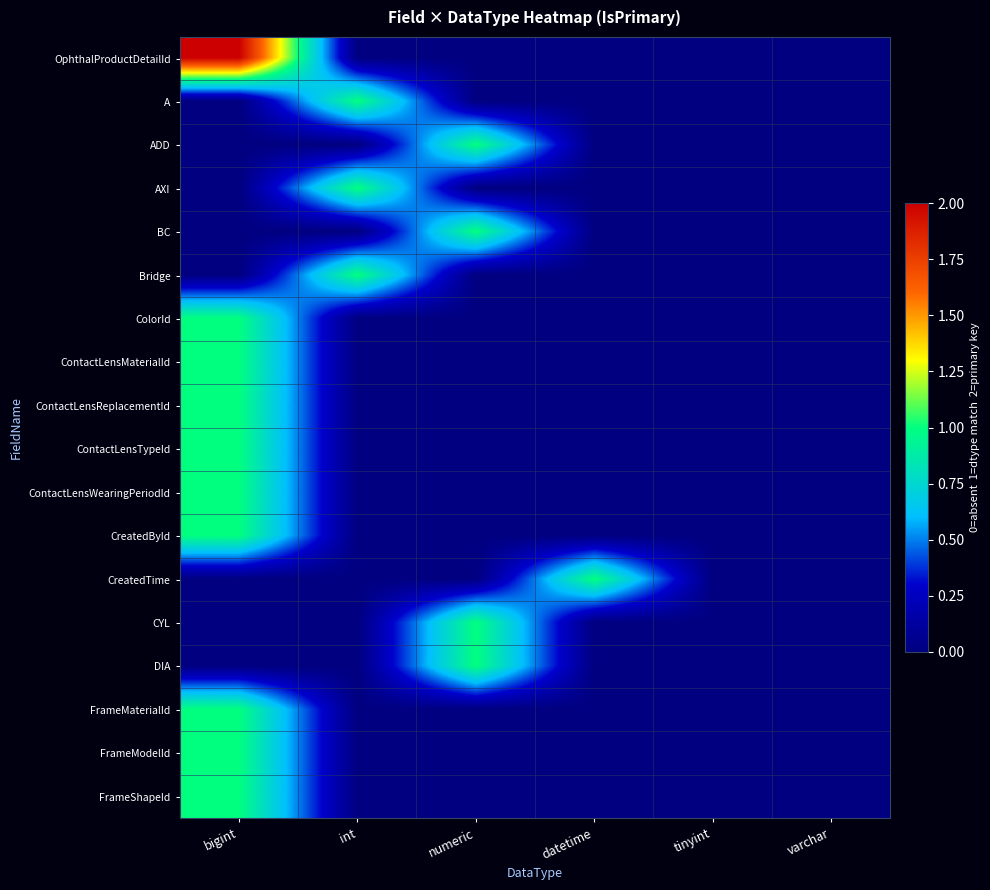

Reading right to left, list all the values displayed in this chart.

OphthalProductDetailId: varchar=0	tinyint=0	datetime=0	numeric=0	int=0	bigint=2
A: varchar=0	tinyint=0	datetime=0	numeric=0	int=1	bigint=0
ADD: varchar=0	tinyint=0	datetime=0	numeric=1	int=0	bigint=0
AXI: varchar=0	tinyint=0	datetime=0	numeric=0	int=1	bigint=0
BC: varchar=0	tinyint=0	datetime=0	numeric=1	int=0	bigint=0
Bridge: varchar=0	tinyint=0	datetime=0	numeric=0	int=1	bigint=0
ColorId: varchar=0	tinyint=0	datetime=0	numeric=0	int=0	bigint=1
ContactLensMaterialId: varchar=0	tinyint=0	datetime=0	numeric=0	int=0	bigint=1
ContactLensReplacementId: varchar=0	tinyint=0	datetime=0	numeric=0	int=0	bigint=1
ContactLensTypeId: varchar=0	tinyint=0	datetime=0	numeric=0	int=0	bigint=1
ContactLensWearingPeriodId: varchar=0	tinyint=0	datetime=0	numeric=0	int=0	bigint=1
CreatedById: varchar=0	tinyint=0	datetime=0	numeric=0	int=0	bigint=1
CreatedTime: varchar=0	tinyint=0	datetime=1	numeric=0	int=0	bigint=0
CYL: varchar=0	tinyint=0	datetime=0	numeric=1	int=0	bigint=0
DIA: varchar=0	tinyint=0	datetime=0	numeric=1	int=0	bigint=0
FrameMaterialId: varchar=0	tinyint=0	datetime=0	numeric=0	int=0	bigint=1
FrameModelId: varchar=0	tinyint=0	datetime=0	numeric=0	int=0	bigint=1
FrameShapeId: varchar=0	tinyint=0	datetime=0	numeric=0	int=0	bigint=1